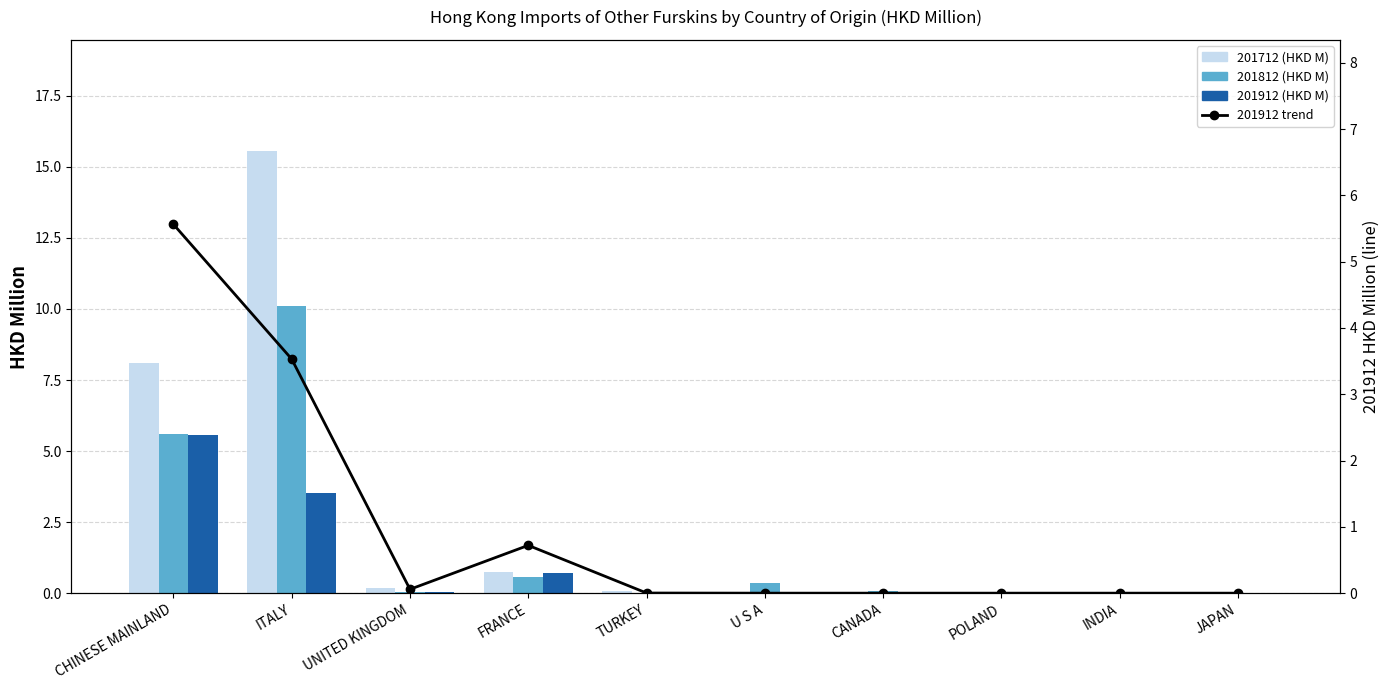

The value of 201712 (HKD M) at TURKEY is 0.1. True or false?

True